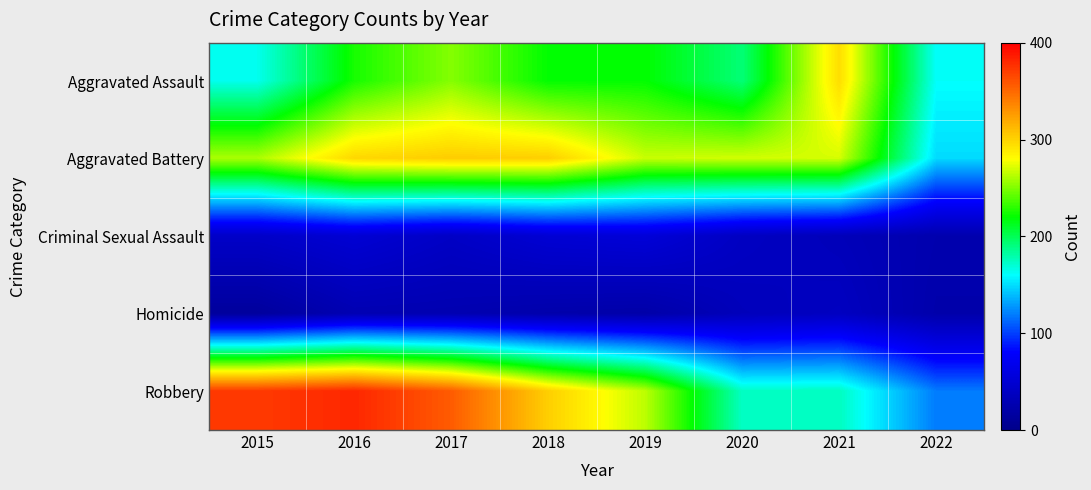

Reading left to right, what are all the values shown in this chart?

Aggravated Assault: 2015=164	2016=225	2017=251	2018=220	2019=220	2020=192	2021=295	2022=161
Aggravated Battery: 2015=260	2016=298	2017=303	2018=302	2019=267	2020=269	2021=270	2022=149
Criminal Sexual Assault: 2015=43	2016=51	2017=41	2018=51	2019=54	2020=39	2021=33	2022=25
Homicide: 2015=13	2016=28	2017=27	2018=23	2019=21	2020=34	2021=38	2022=23
Robbery: 2015=372	2016=381	2017=356	2018=302	2019=264	2020=174	2021=175	2022=119